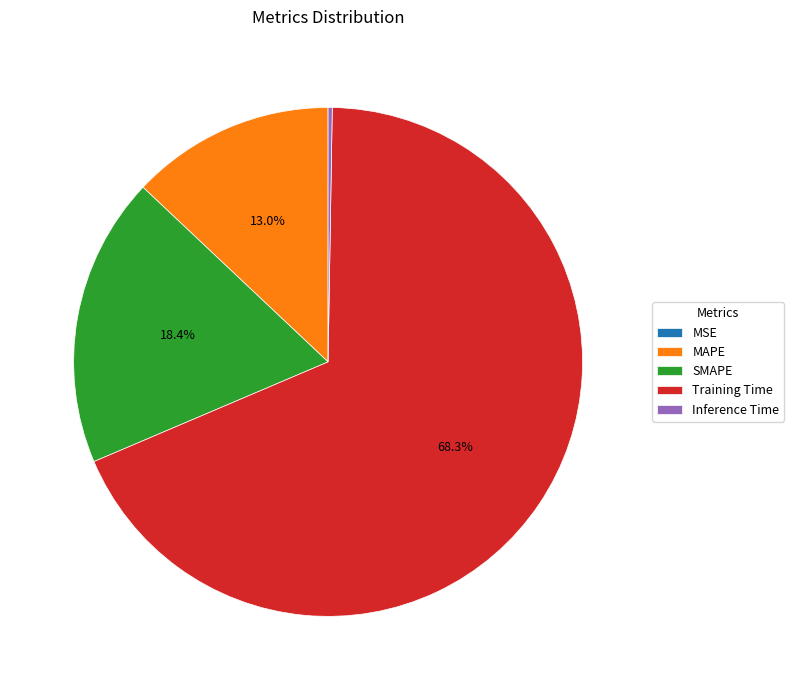

What is the majority slice?

Training Time